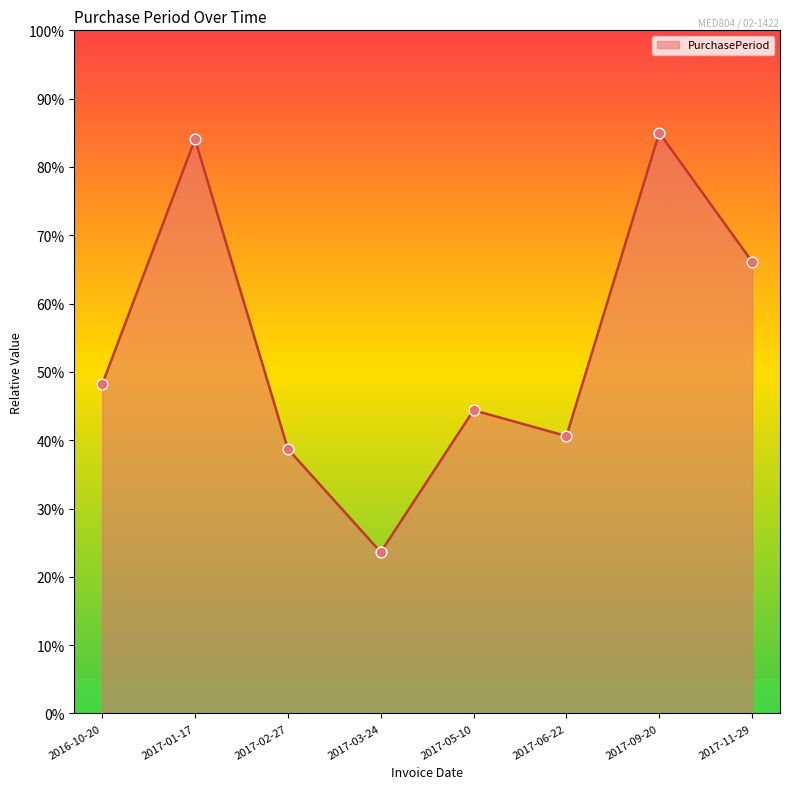

Approximately how many times larger is the value at 2017-09-20 compared to 2017-06-22?

2.1